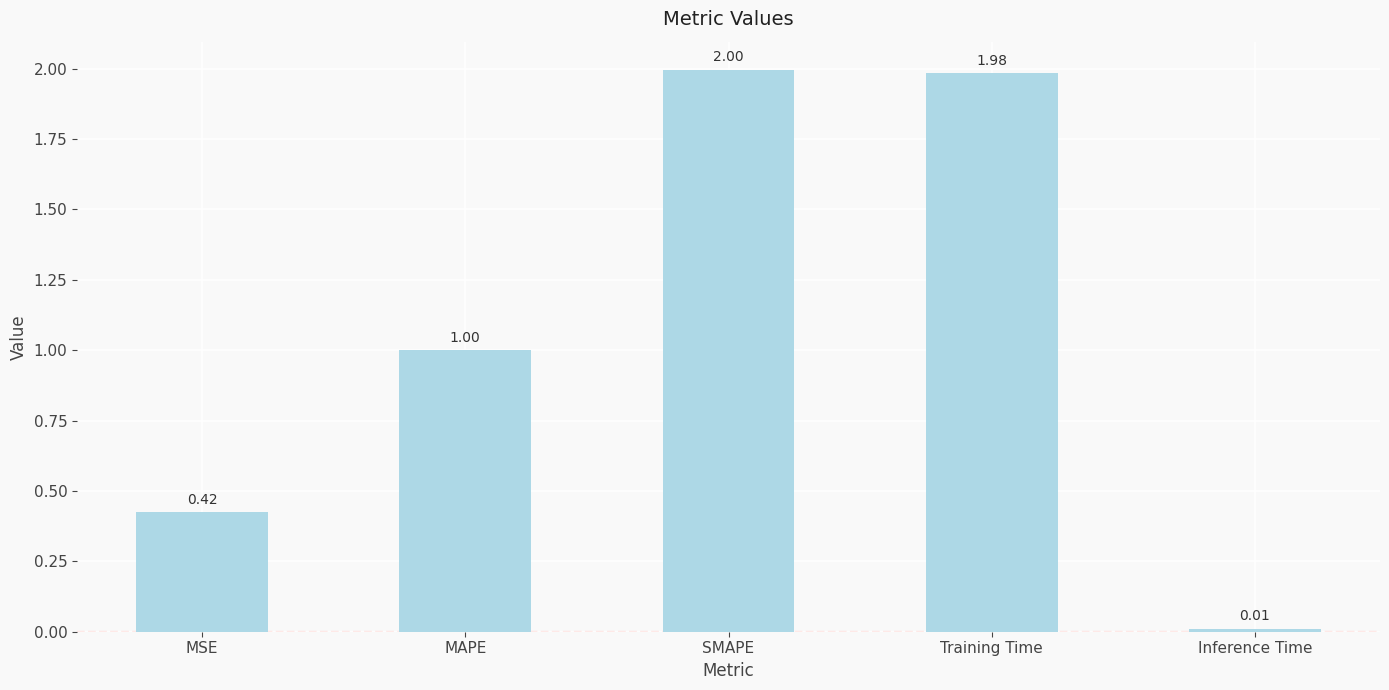

Rank the categories by value from lowest to highest.

Inference Time, MSE, MAPE, Training Time, SMAPE